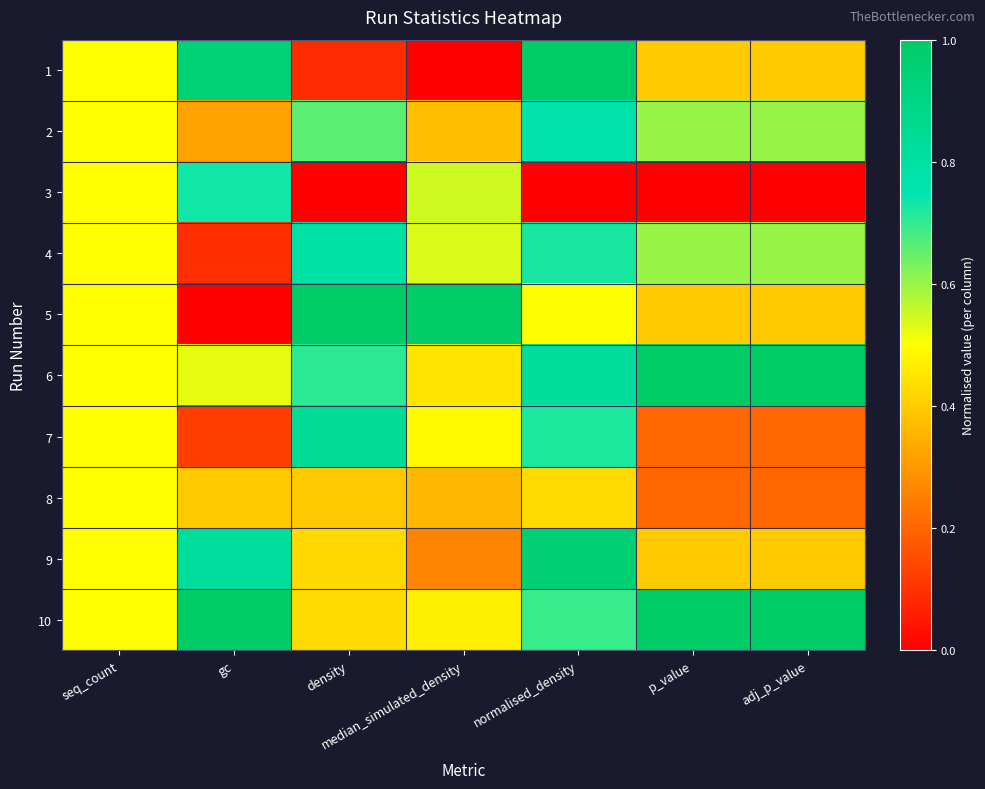

Reading left to right, list all the values displayed in this chart.

1: seq_count=0.5	gc=0.9	density=0.1	median_simulated_density=0.0	normalised_density=1.0	p_value=0.4	adj_p_value=0.4
2: seq_count=0.5	gc=0.3	density=0.7	median_simulated_density=0.4	normalised_density=0.8	p_value=0.6	adj_p_value=0.6
3: seq_count=0.5	gc=0.7	density=0.0	median_simulated_density=0.5	normalised_density=0.0	p_value=0.0	adj_p_value=0.0
4: seq_count=0.5	gc=0.1	density=0.8	median_simulated_density=0.5	normalised_density=0.7	p_value=0.6	adj_p_value=0.6
5: seq_count=0.5	gc=0.0	density=1.0	median_simulated_density=1.0	normalised_density=0.5	p_value=0.4	adj_p_value=0.4
6: seq_count=0.5	gc=0.5	density=0.7	median_simulated_density=0.5	normalised_density=0.8	p_value=1.0	adj_p_value=1.0
7: seq_count=0.5	gc=0.1	density=0.8	median_simulated_density=0.5	normalised_density=0.7	p_value=0.2	adj_p_value=0.2
8: seq_count=0.5	gc=0.4	density=0.4	median_simulated_density=0.4	normalised_density=0.4	p_value=0.2	adj_p_value=0.2
9: seq_count=0.5	gc=0.8	density=0.4	median_simulated_density=0.3	normalised_density=1.0	p_value=0.4	adj_p_value=0.4
10: seq_count=0.5	gc=1.0	density=0.4	median_simulated_density=0.5	normalised_density=0.7	p_value=1.0	adj_p_value=1.0